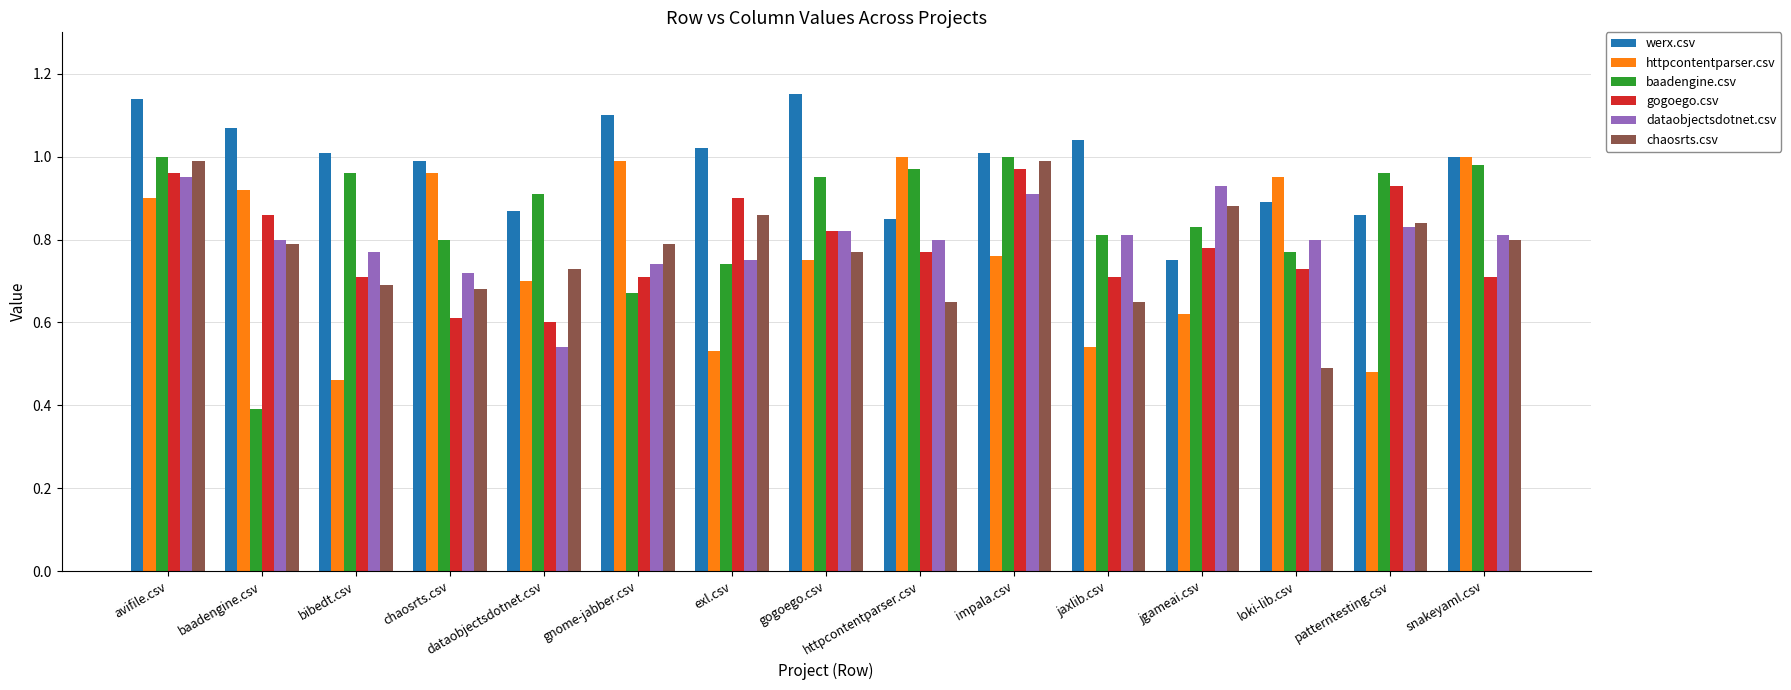

At which category does the chart reach its minimum across all series?

baadengine.csv